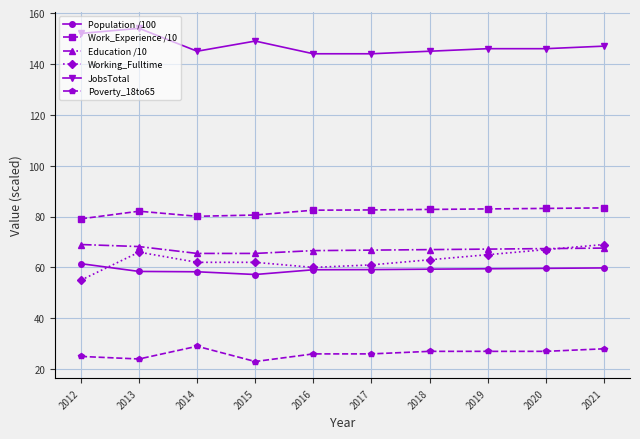

What is the difference between the second highest and minimum values in the Population /100 series?

2.6